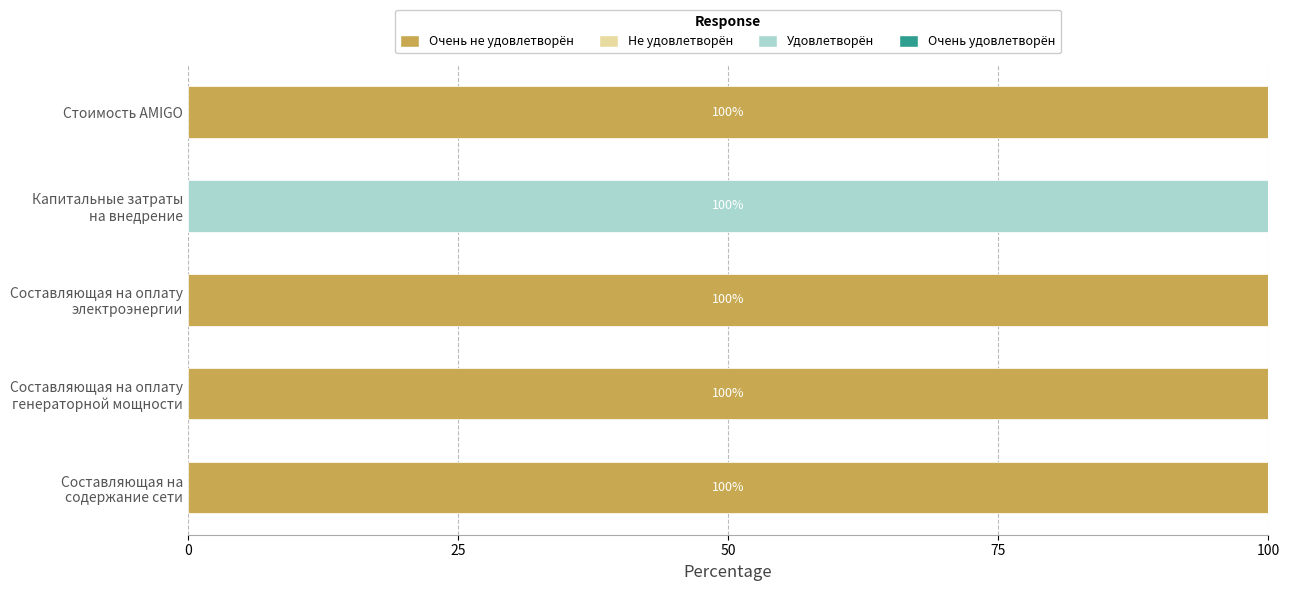

What is the maximum value for Очень не удовлетворён?

100